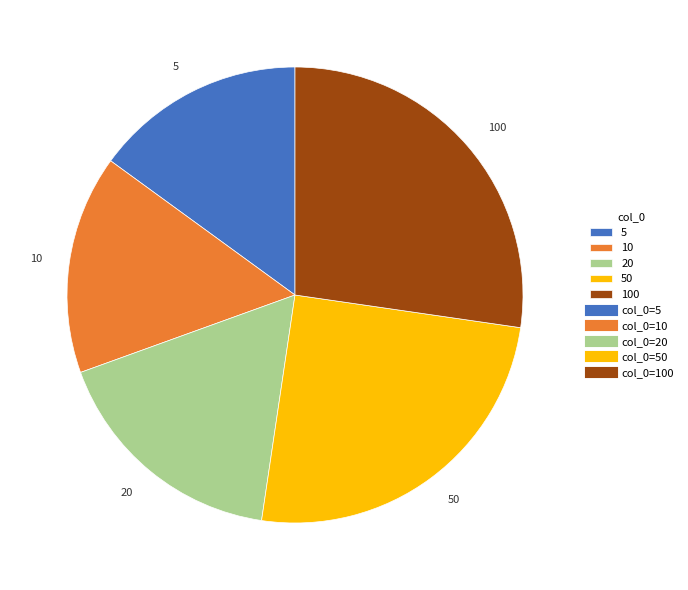

Do 5 and 50 together represent more than half of the pie?

No